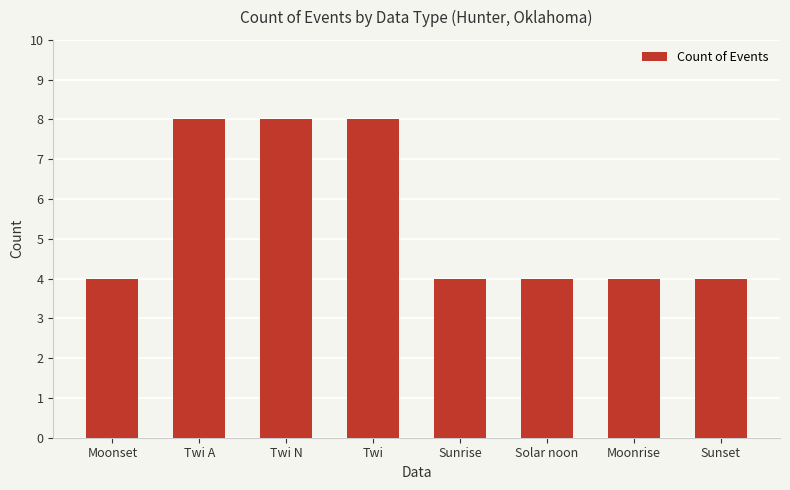

What is the average value?

6